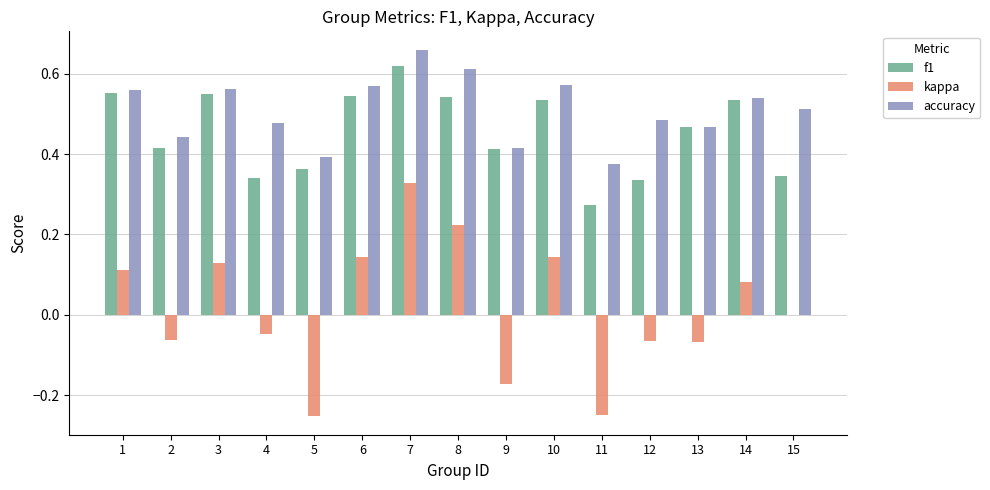

Are the bars grouped side by side (vs. stacked)?

Yes